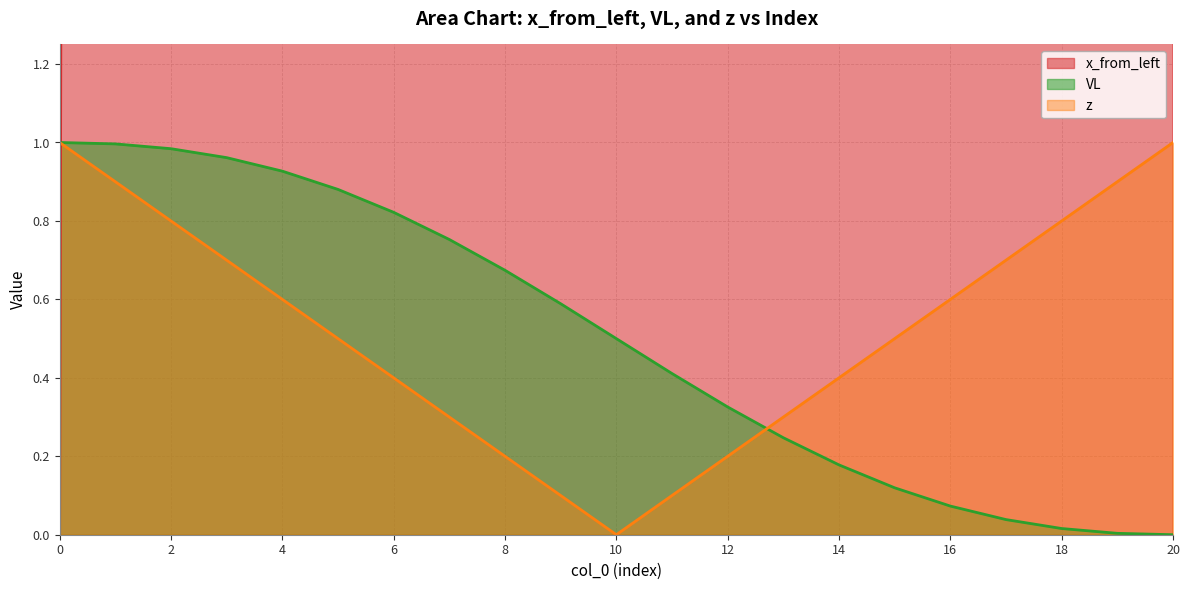

The value of VL at 14 is 0.2. True or false?

True